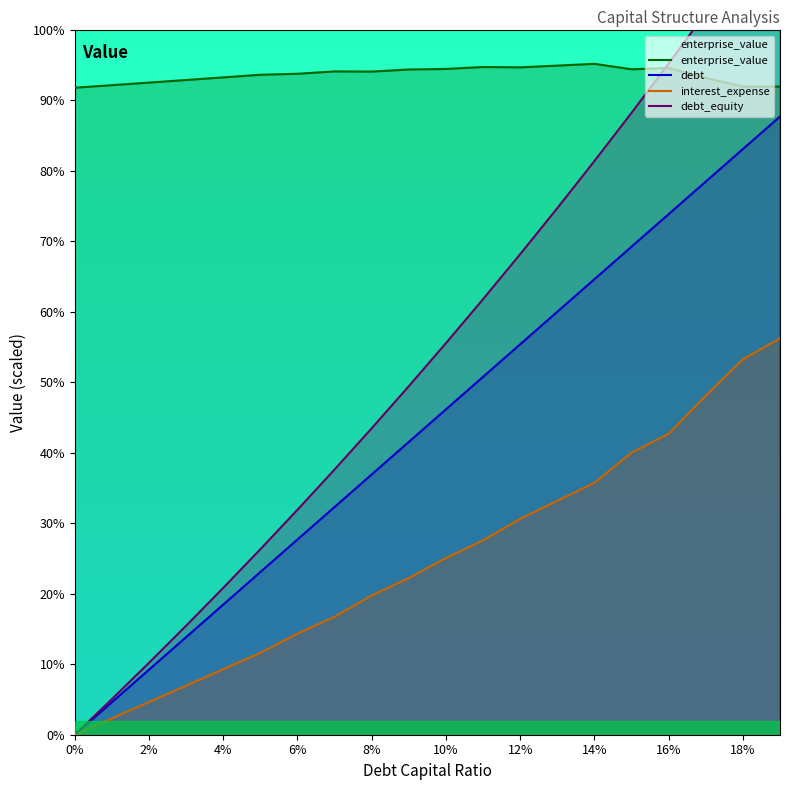

Which series has the largest range (max minus min)?

debt_equity